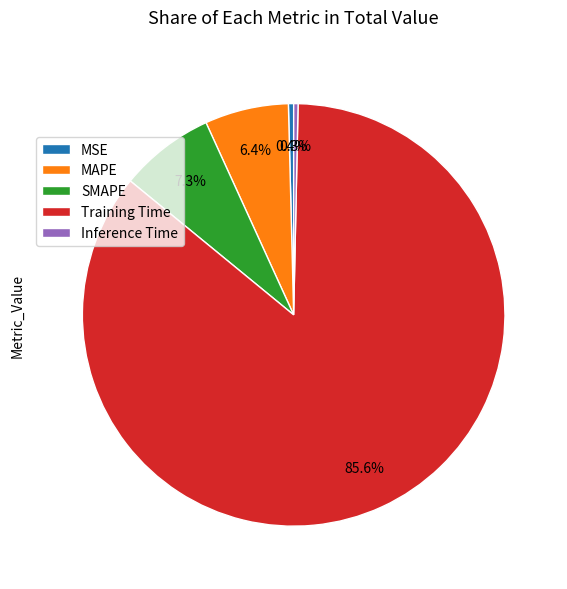

Count the number of slices in the pie.

5